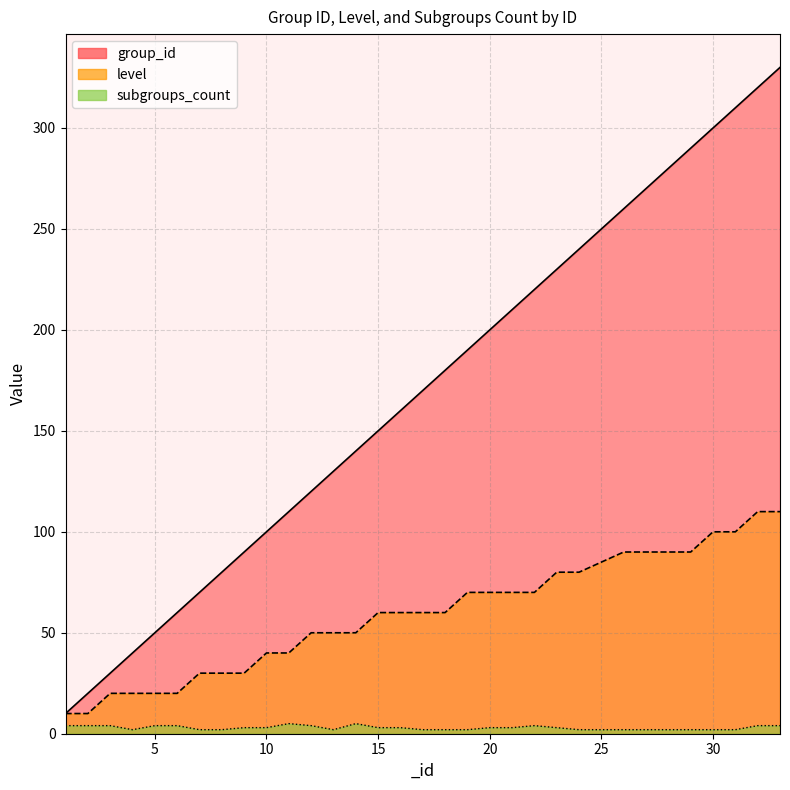

Reading left to right, list all the values displayed in this chart.

group_id: 1=10	2=20	3=30	4=40	5=50	6=60	7=70	8=80	9=90	10=100	11=110	12=120	13=130	14=140	15=150	16=160	17=170	18=180	19=190	20=200	21=210	22=220	23=230	24=240	26=260	27=270	28=280	29=290	30=300	31=310	32=320	33=330
level: 1=10	2=10	3=20	4=20	5=20	6=20	7=30	8=30	9=30	10=40	11=40	12=50	13=50	14=50	15=60	16=60	17=60	18=60	19=70	20=70	21=70	22=70	23=80	24=80	26=90	27=90	28=90	29=90	30=100	31=100	32=110	33=110
subgroups_count: 1=4	2=4	3=4	4=2	5=4	6=4	7=2	8=2	9=3	10=3	11=5	12=4	13=2	14=5	15=3	16=3	17=2	18=2	19=2	20=3	21=3	22=4	23=3	24=2	26=2	27=2	28=2	29=2	30=2	31=2	32=4	33=4